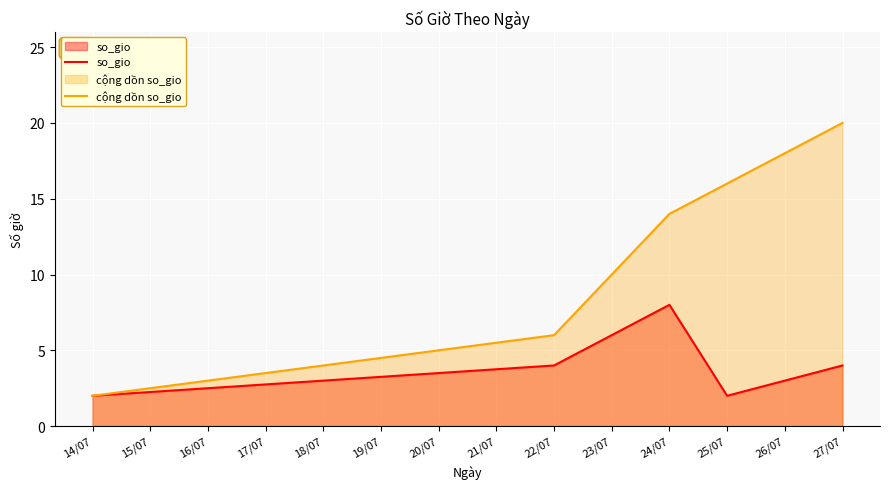

What is the label of the 5th point from the right?

14/07